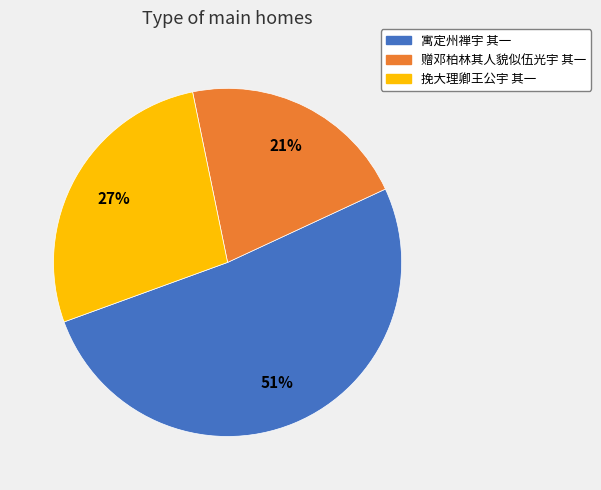

Do 挽大理卿王公宇 其一 and 赠邓柏林其人貌似伍光宇 其一 together represent more than half of the pie?

No